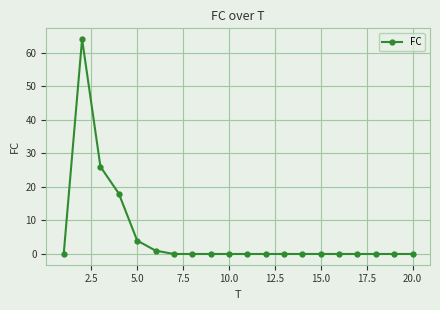

What is the maximum value shown in the chart?

64